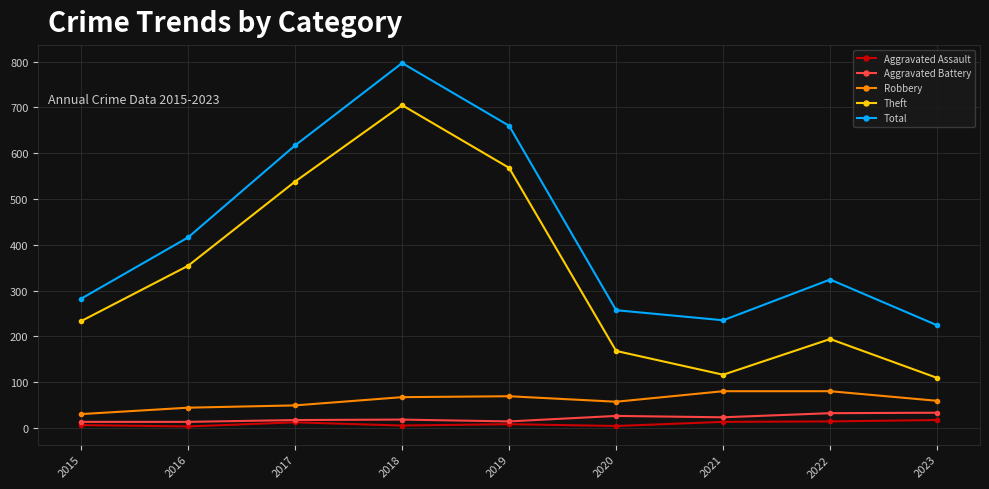

At which category does Total reach its first local peak?

2018